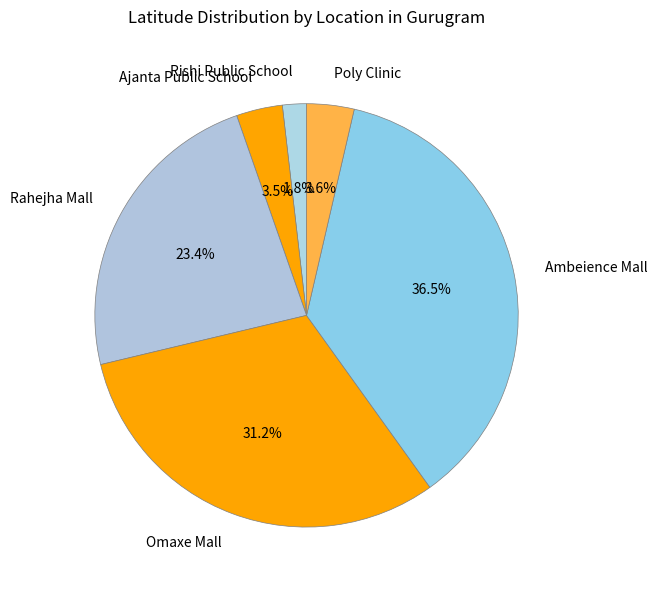

What is the largest slice in the pie chart?

Ambeience Mall